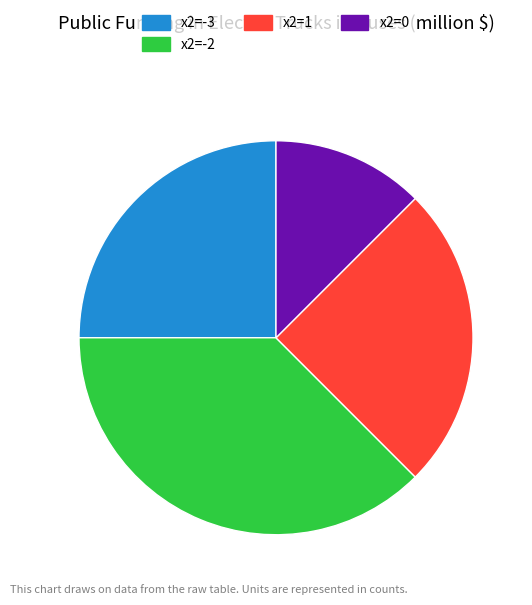

How many segments does this pie chart have?

4